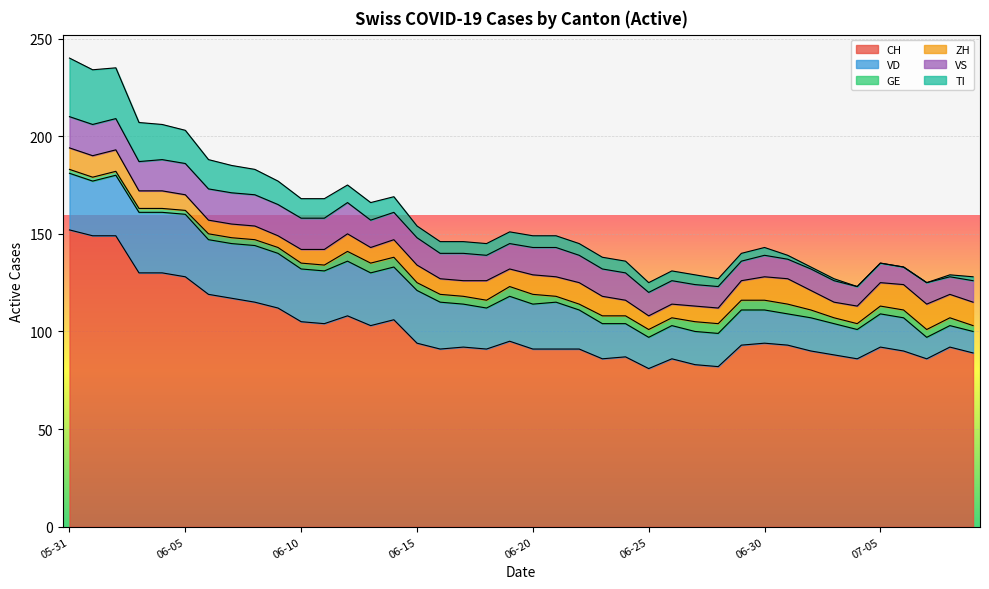

How many values in the VS series exceed 14?

14